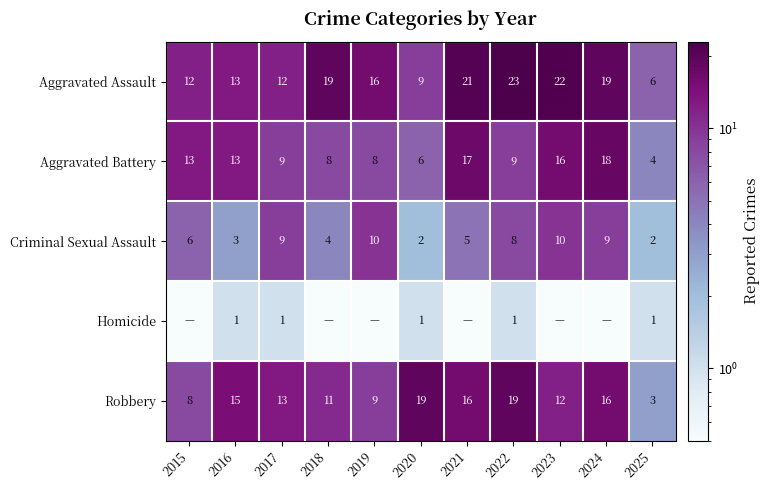

What is the difference between the maximum and minimum values in the Aggravated Battery series?

14.0